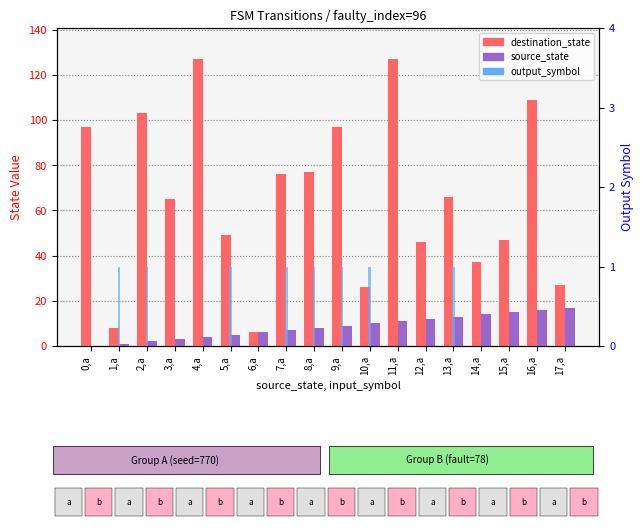

Reading left to right, list all the values displayed in this chart.

destination_state: 0,a=97	1,a=8	2,a=103	3,a=65	4,a=127	5,a=49	6,a=6	7,a=76	8,a=77	9,a=97	10,a=26	11,a=127	12,a=46	13,a=66	14,a=37	15,a=47	16,a=109	17,a=27
source_state: 0,a=0	1,a=1	2,a=2	3,a=3	4,a=4	5,a=5	6,a=6	7,a=7	8,a=8	9,a=9	10,a=10	11,a=11	12,a=12	13,a=13	14,a=14	15,a=15	16,a=16	17,a=17
output_symbol: 0,a=0	1,a=1	2,a=1	3,a=0	4,a=0	5,a=1	6,a=0	7,a=1	8,a=1	9,a=1	10,a=1	11,a=0	12,a=0	13,a=1	14,a=0	15,a=0	16,a=0	17,a=0